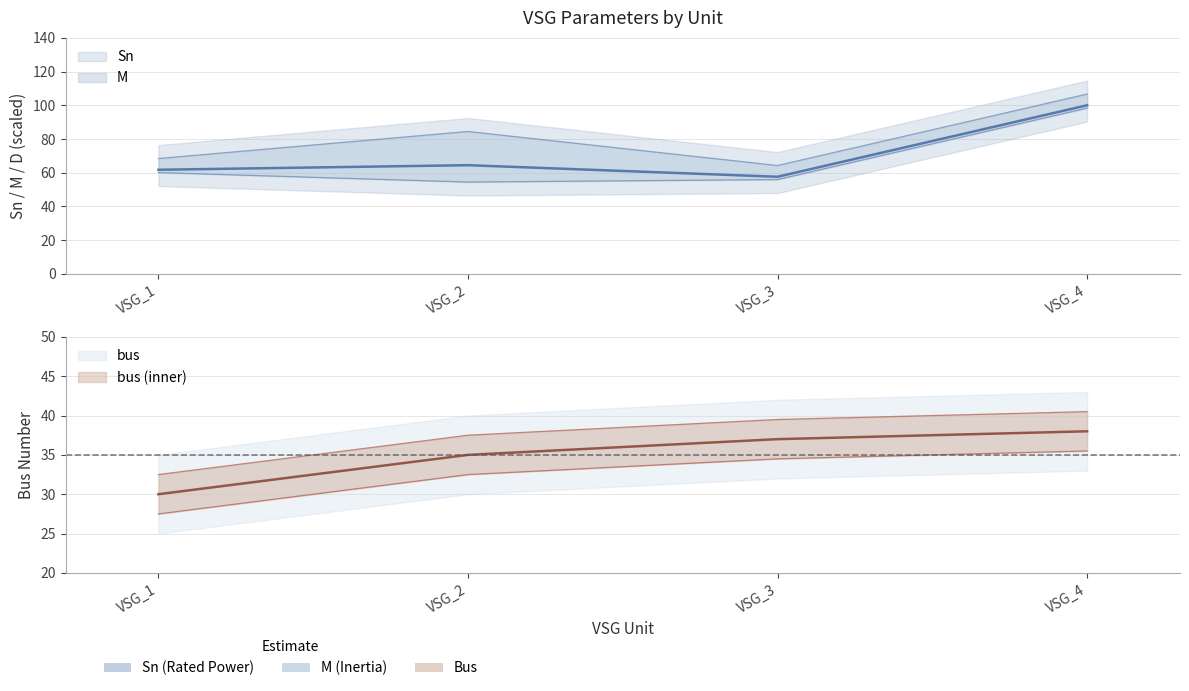

What is the sum of all Sn values?

283.8